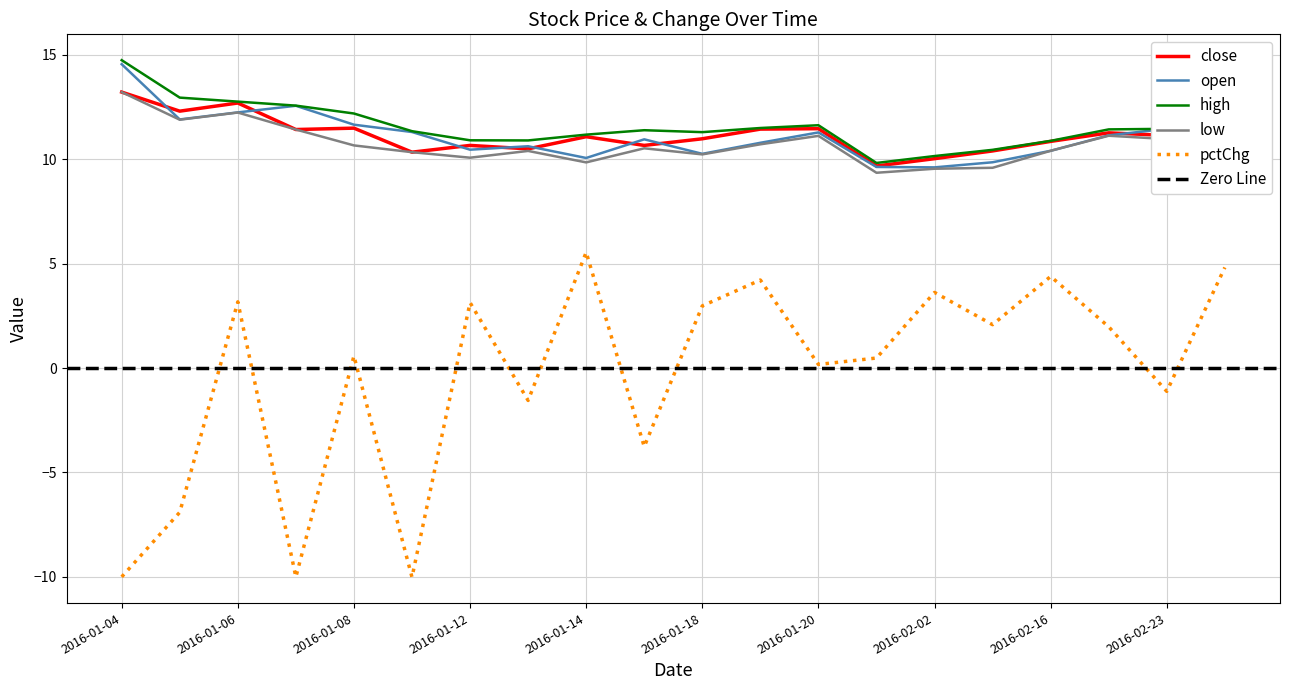

True or false: high and low cross at least once.

False